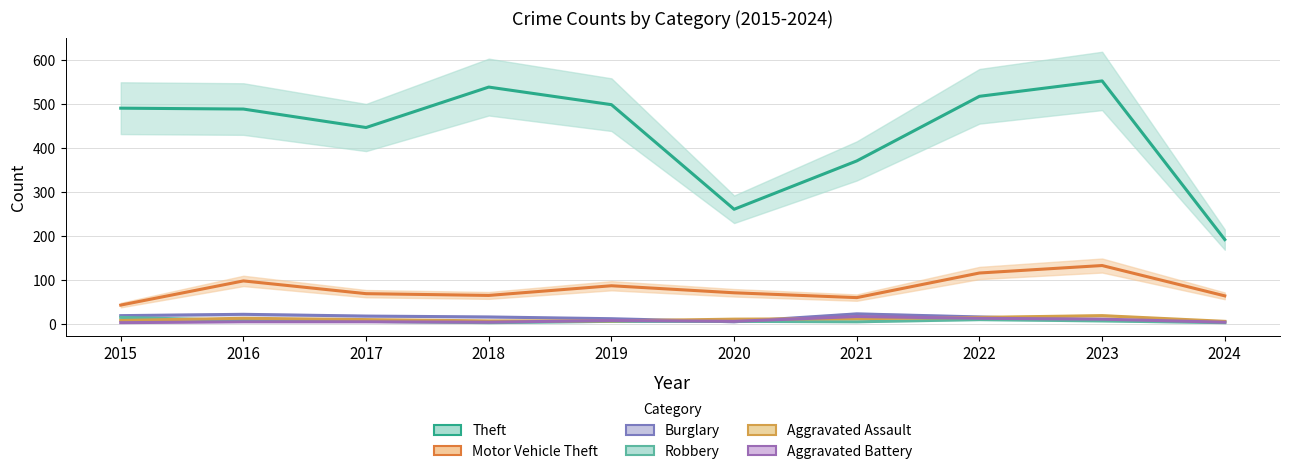

How many interior local valleys does the Motor Vehicle Theft series have?

2